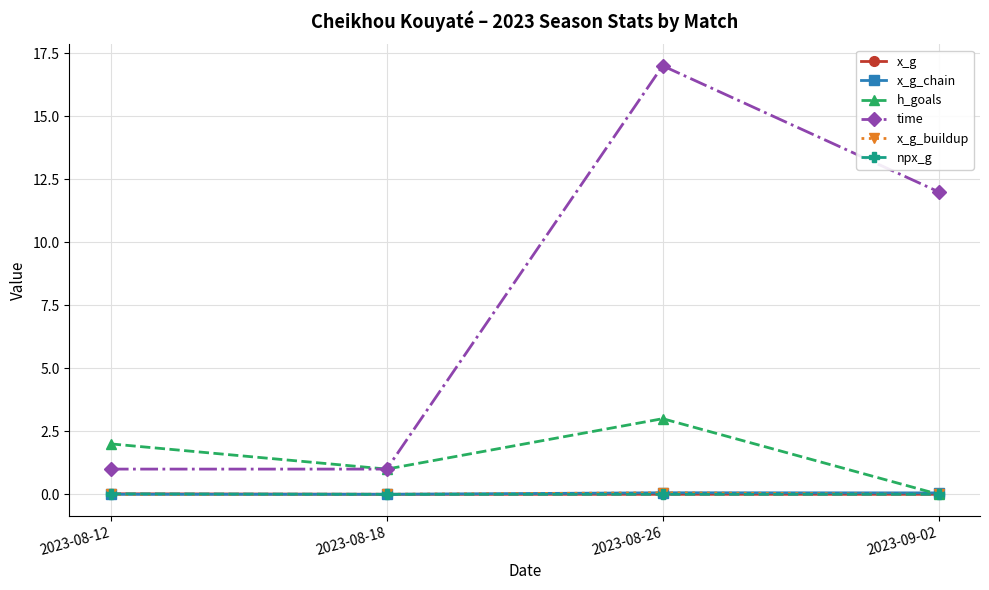

True or false: npx_g and x_g_buildup intersect in this chart.

False